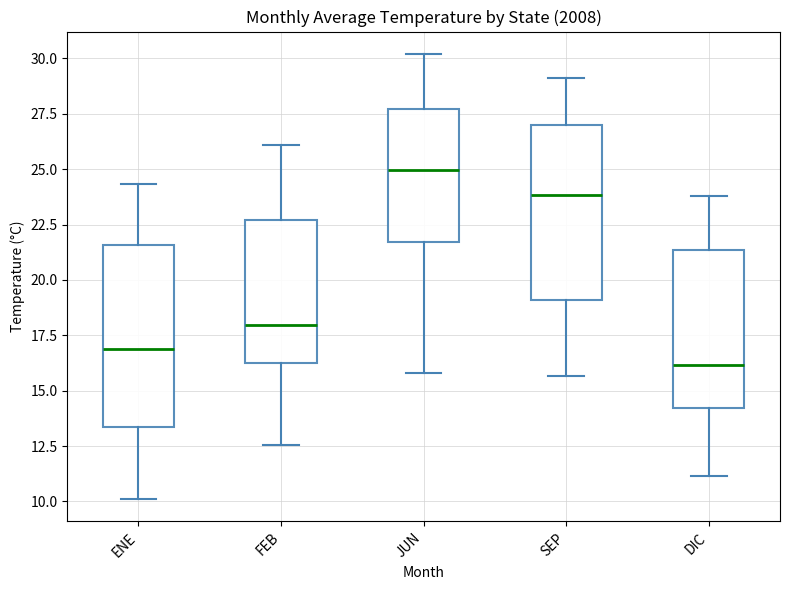

Where does the lower whisker of the box for DIC end on the y-axis? The values are not printed on the chart, so give them approximately, as read against the axis.

11.0